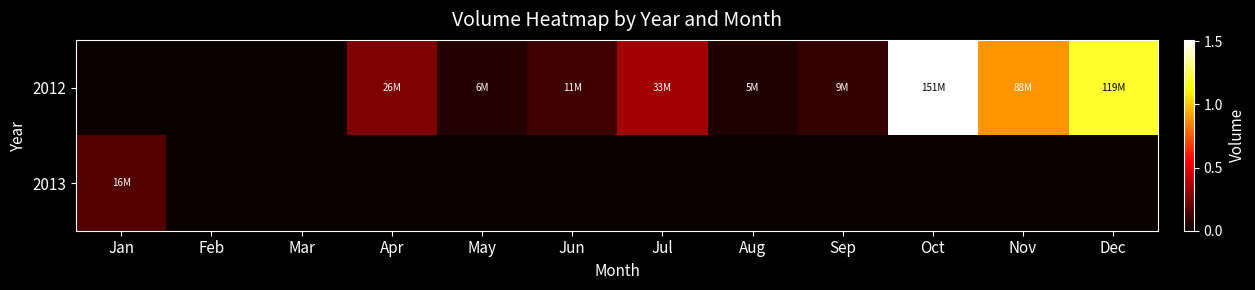

How many series are shown in this chart?

2